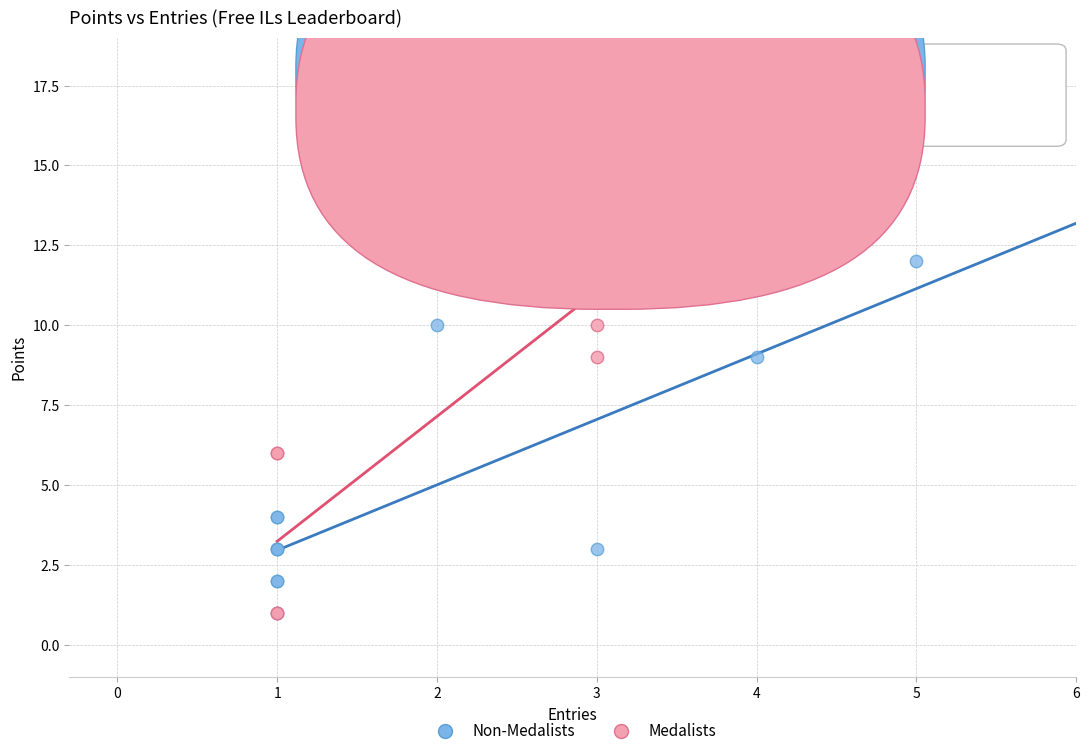

What are all the series names shown in the legend?

Non-Medalists, Medalists